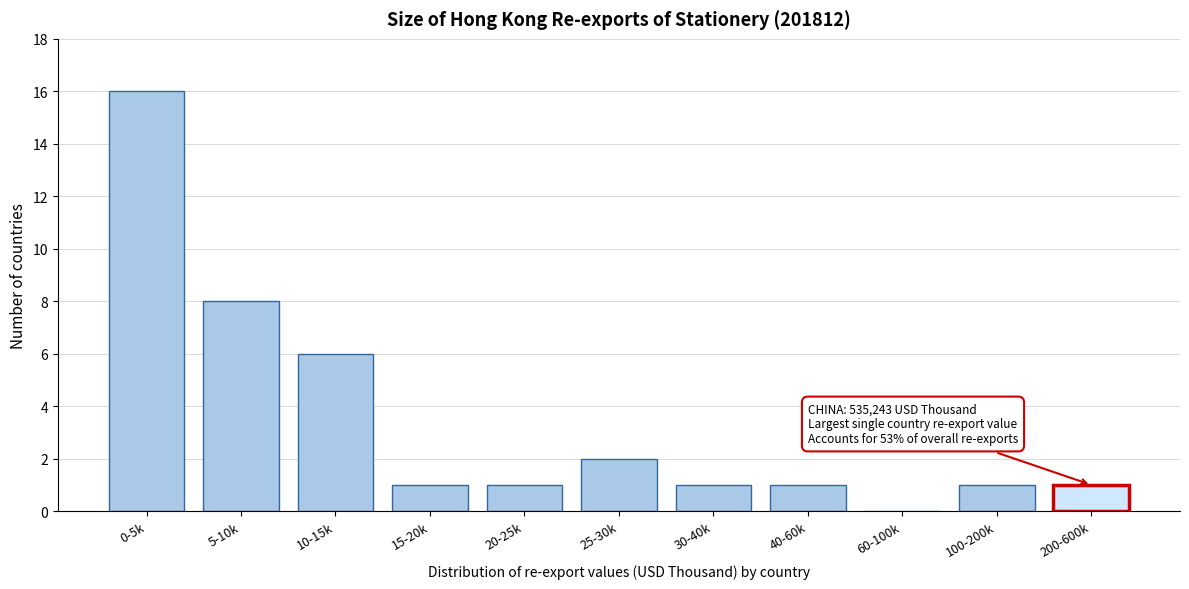

Reading left to right, extract all data points from this chart.

0-5k=16	5-10k=8	10-15k=6	15-20k=1	20-25k=1	25-30k=2	30-40k=1	40-60k=1	60-100k=0	100-200k=1	200-600k=1